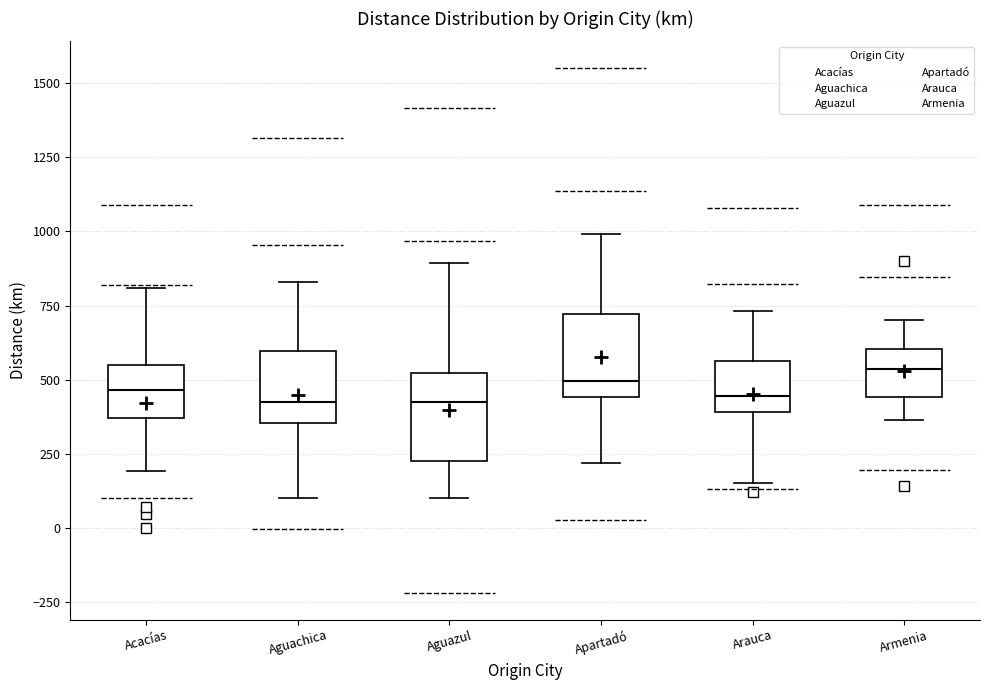

Reading left to right, read every box against the y-axis: the position of its median line, the range the box covers, and the ends of its whiskers. The values are not printed on the chart, so give them approximately, as read against the axis.

Acacías: median 450, box 350 to 550, whiskers 200 to 800
Aguachica: median 450, box 350 to 600, whiskers 100 to 850
Aguazul: median 450, box 250 to 500, whiskers 100 to 900
Apartadó: median 500, box 450 to 700, whiskers 200 to 1000
Arauca: median 450, box 400 to 550, whiskers 150 to 750
Armenia: median 550, box 450 to 600, whiskers 350 to 700